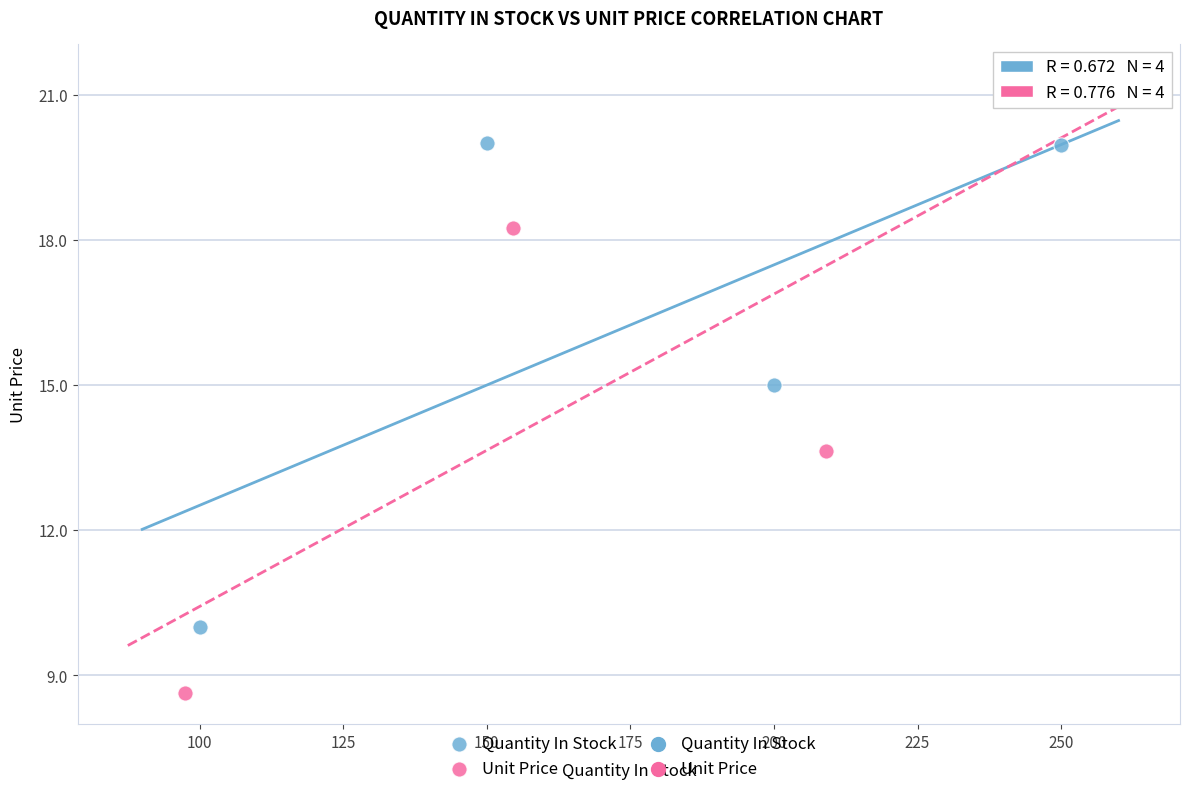

Which series reaches the minimum Y coordinate?

Unit Price